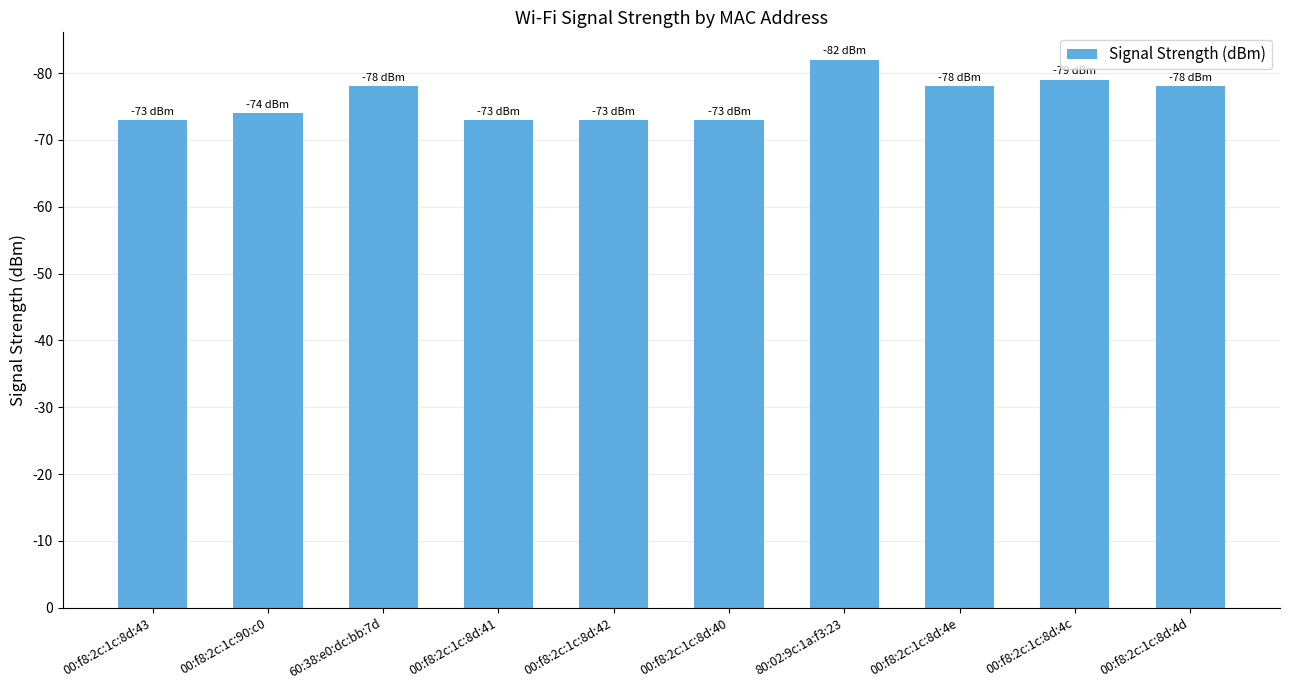

Are the bars horizontal?

No